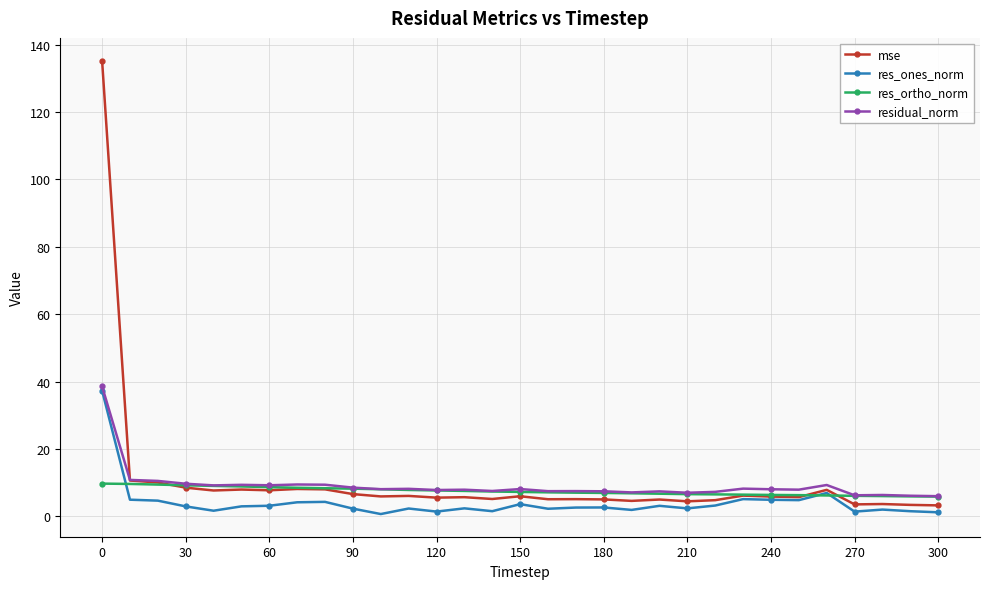

True or false: res_ones_norm has more than 2 points higher than both neighbors.

True